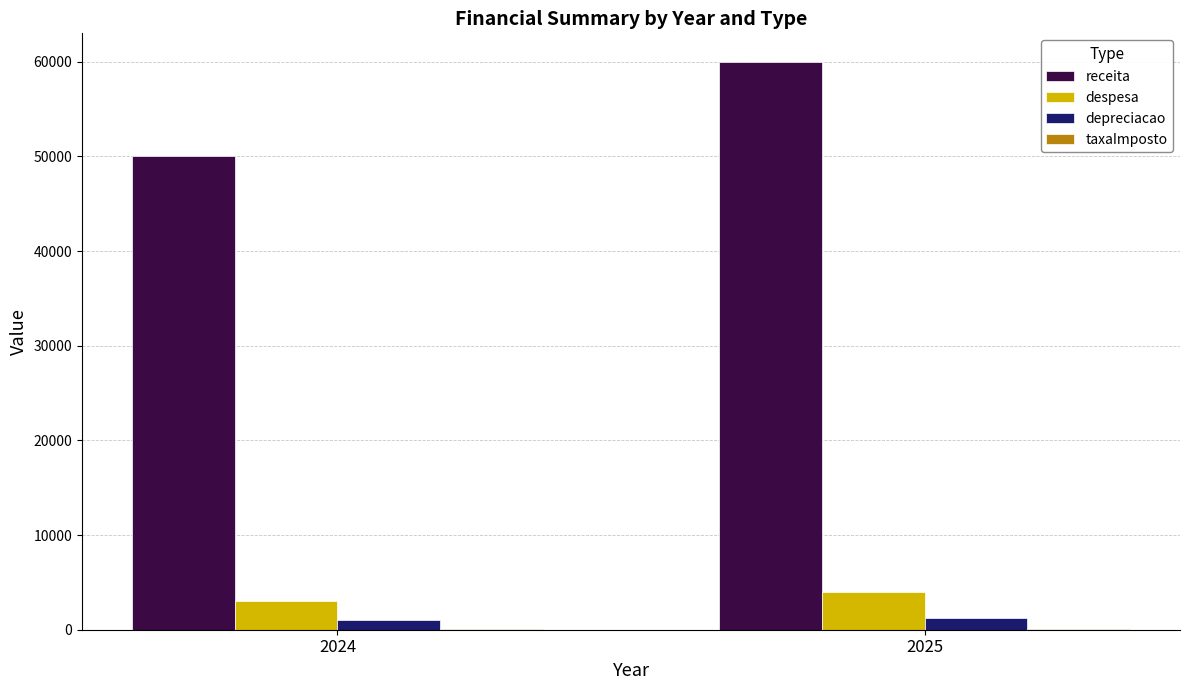

At which category is the sum across all series the highest?

2025